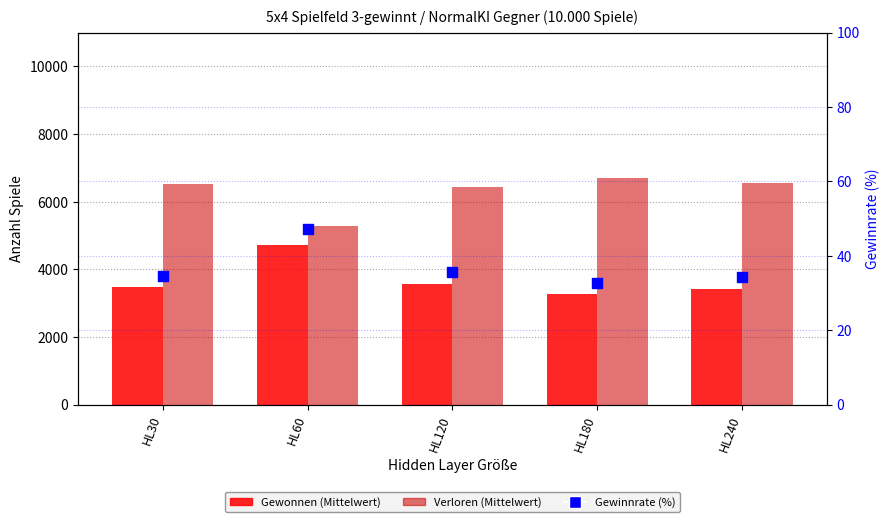

Is the value of Gewonnen (Mittelwert) at HL60 greater than the value of Verloren (Mittelwert) at HL120?

No